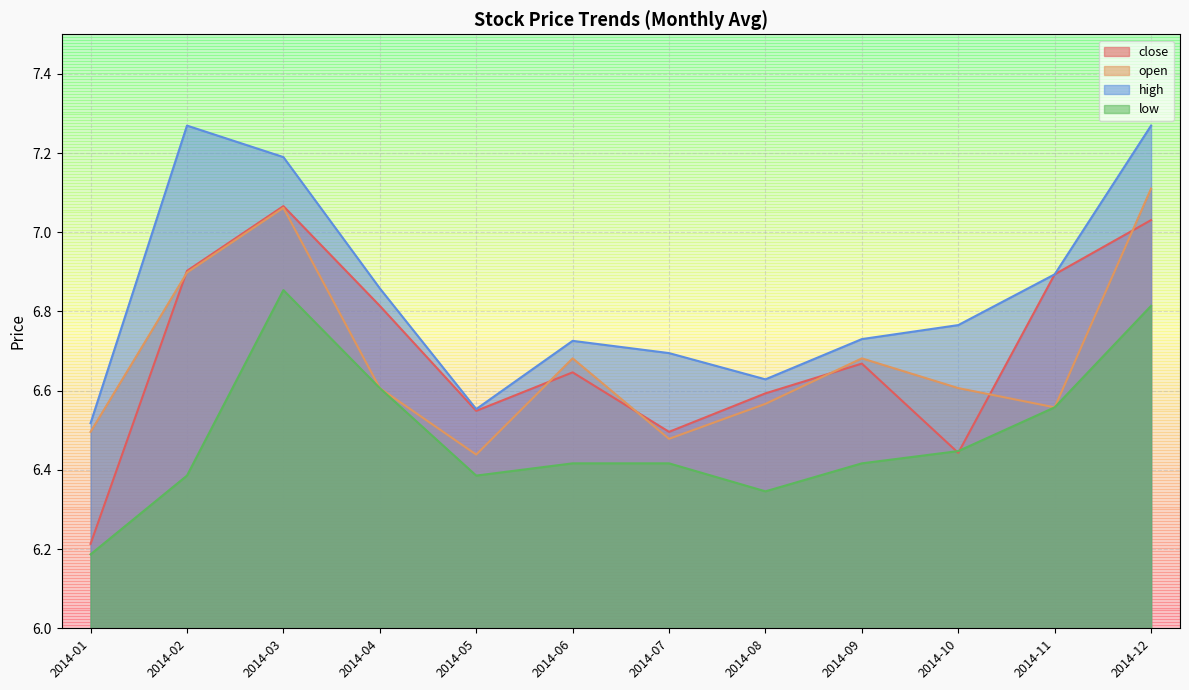

True or false: high has more than 0 interior local peaks.

True